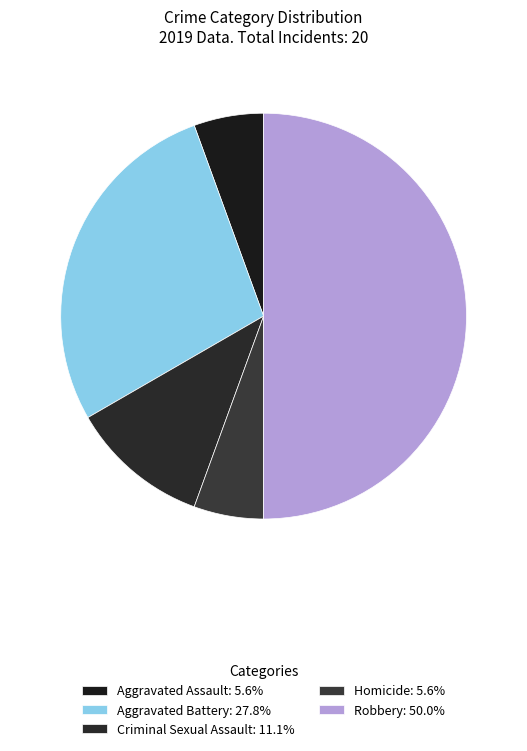

The Aggravated Battery slice represents 13% of the pie. True or false?

False